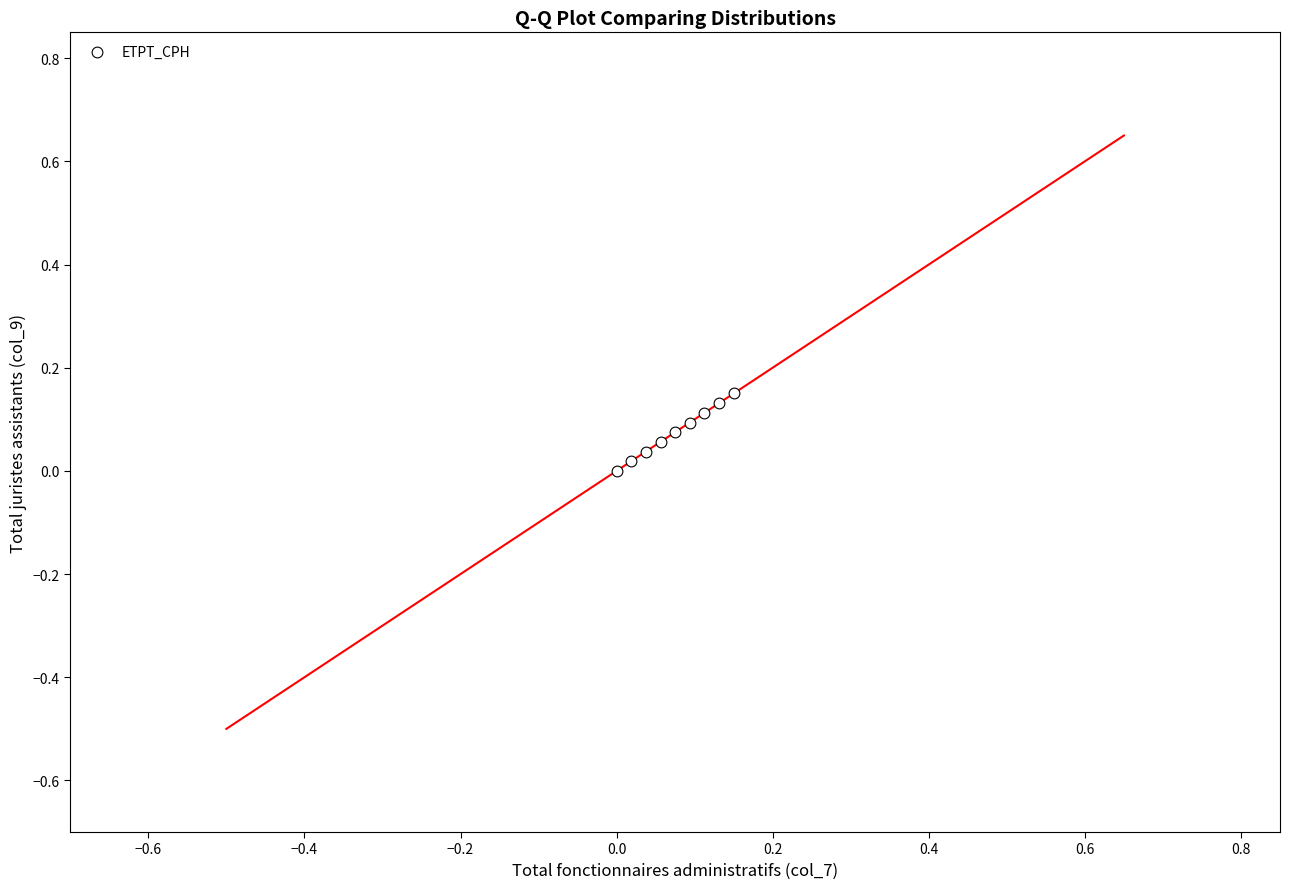

How many data points are displayed?

9